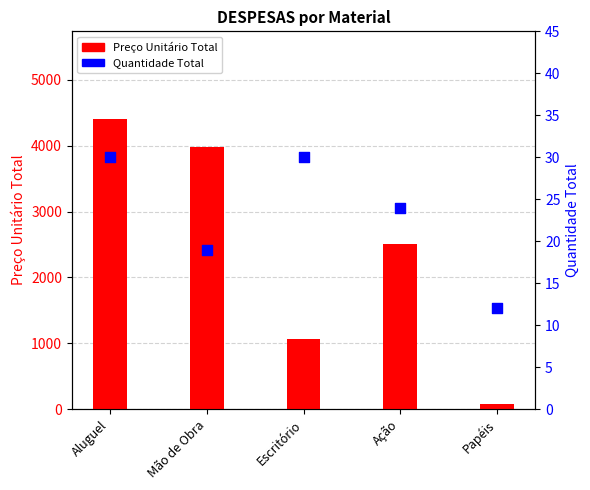

Is the value of Preço Unitário Total at Aluguel greater than the value of Quantidade Total at Ação?

Yes